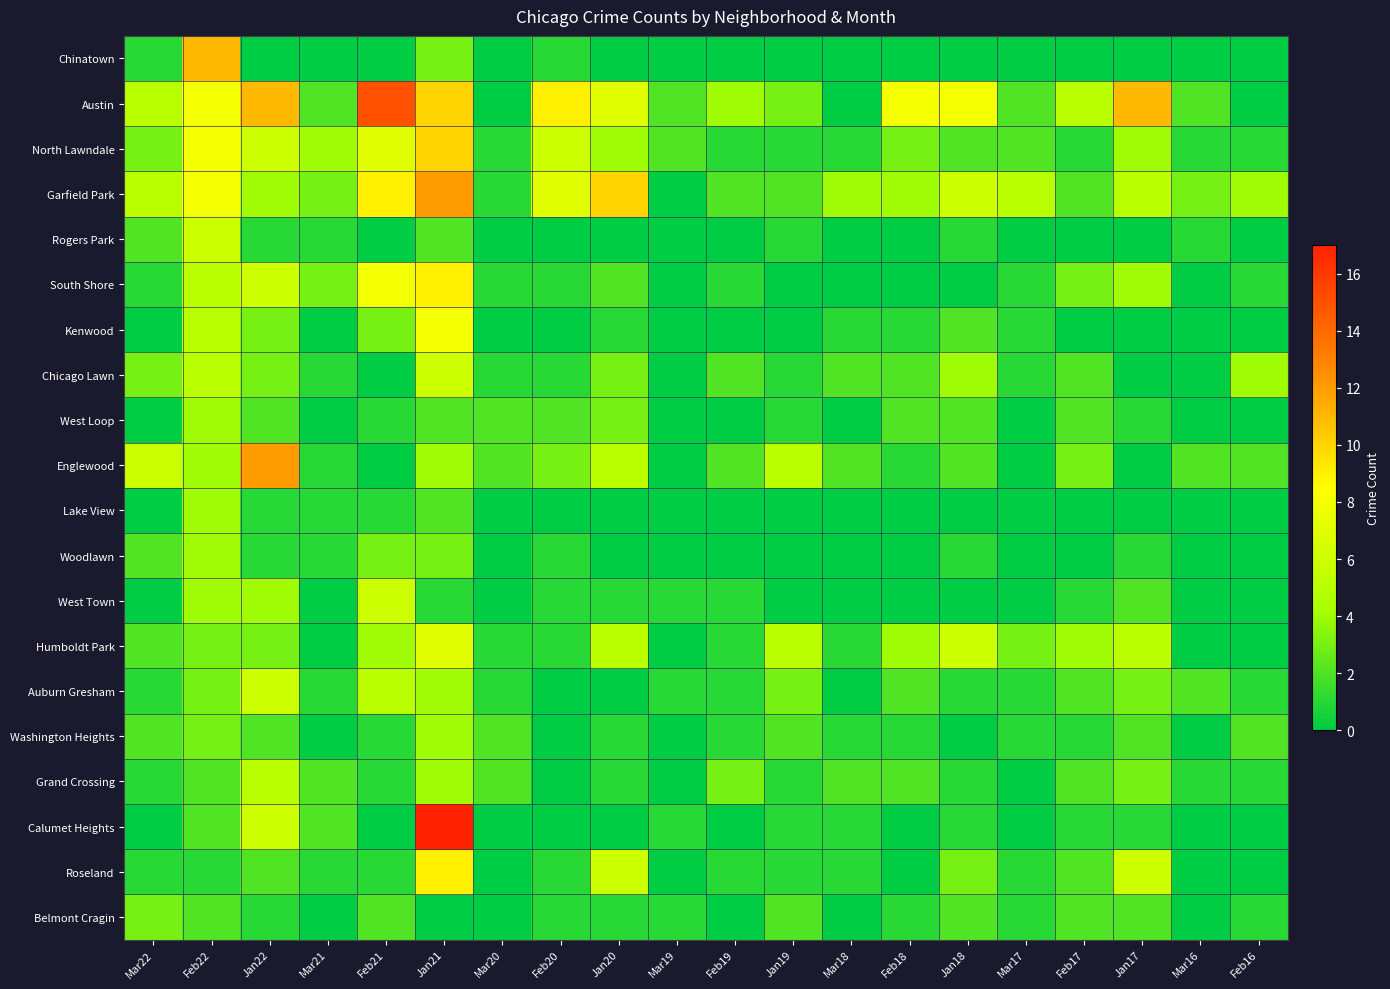

Rank the series by their maximum value, from lowest to highest.

Belmont Cragin, West Loop, Lake View, Woodlawn, Washington Heights, Grand Crossing, Rogers Park, Chicago Lawn, West Town, Auburn Gresham, Humboldt Park, Kenwood, South Shore, Roseland, North Lawndale, Chinatown, Garfield Park, Englewood, Austin, Calumet Heights